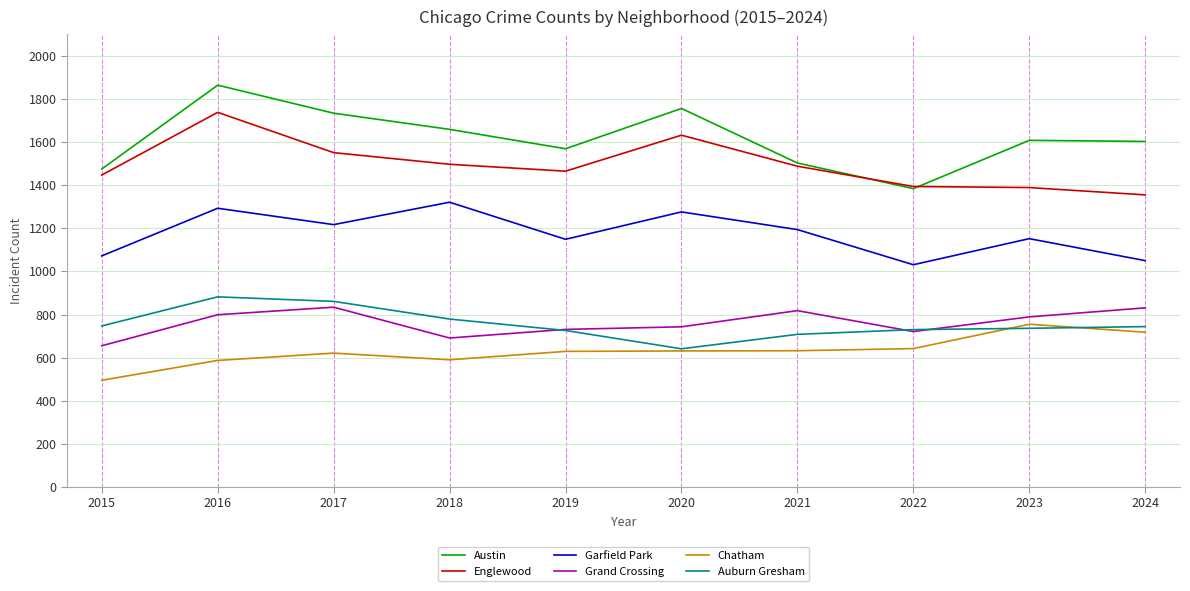

Is the value of Englewood at 2021 greater than the value of Auburn Gresham at 2022?

Yes